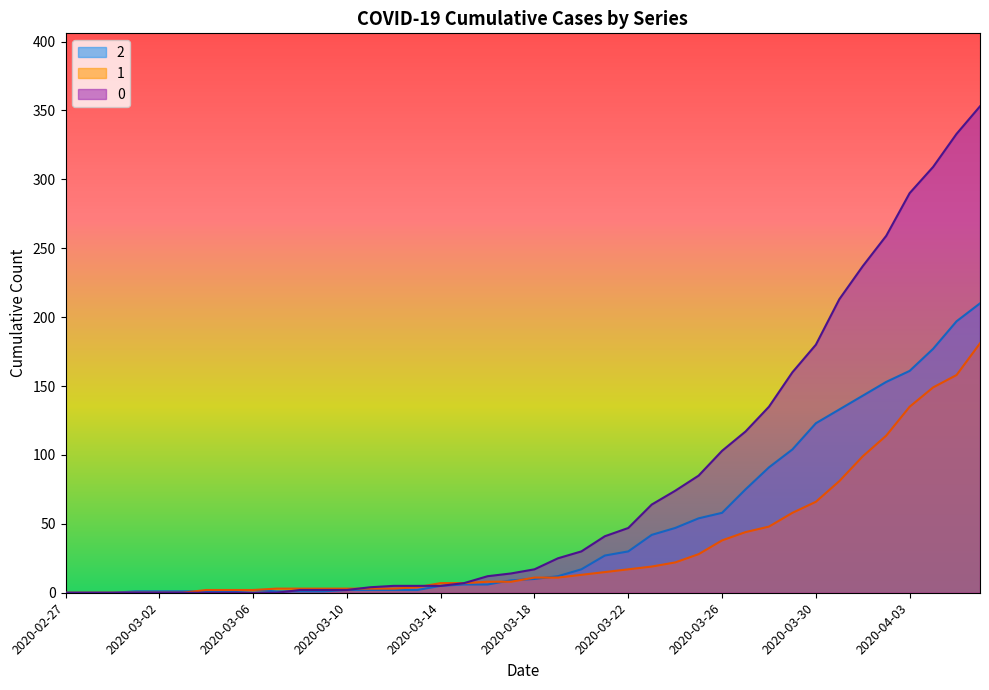

What is the label of the 23rd point from the left?

2020-03-20